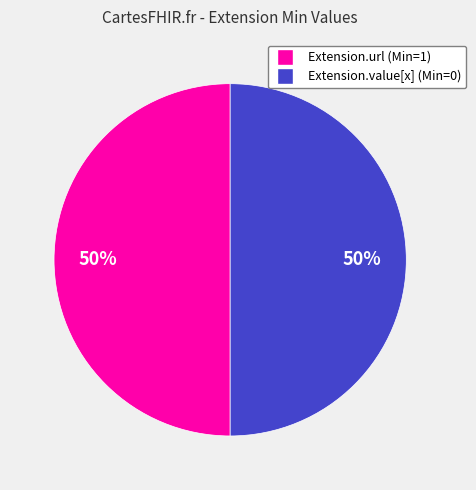

Is the sum of Extension.value[x] and Extension.url greater than half?

Yes